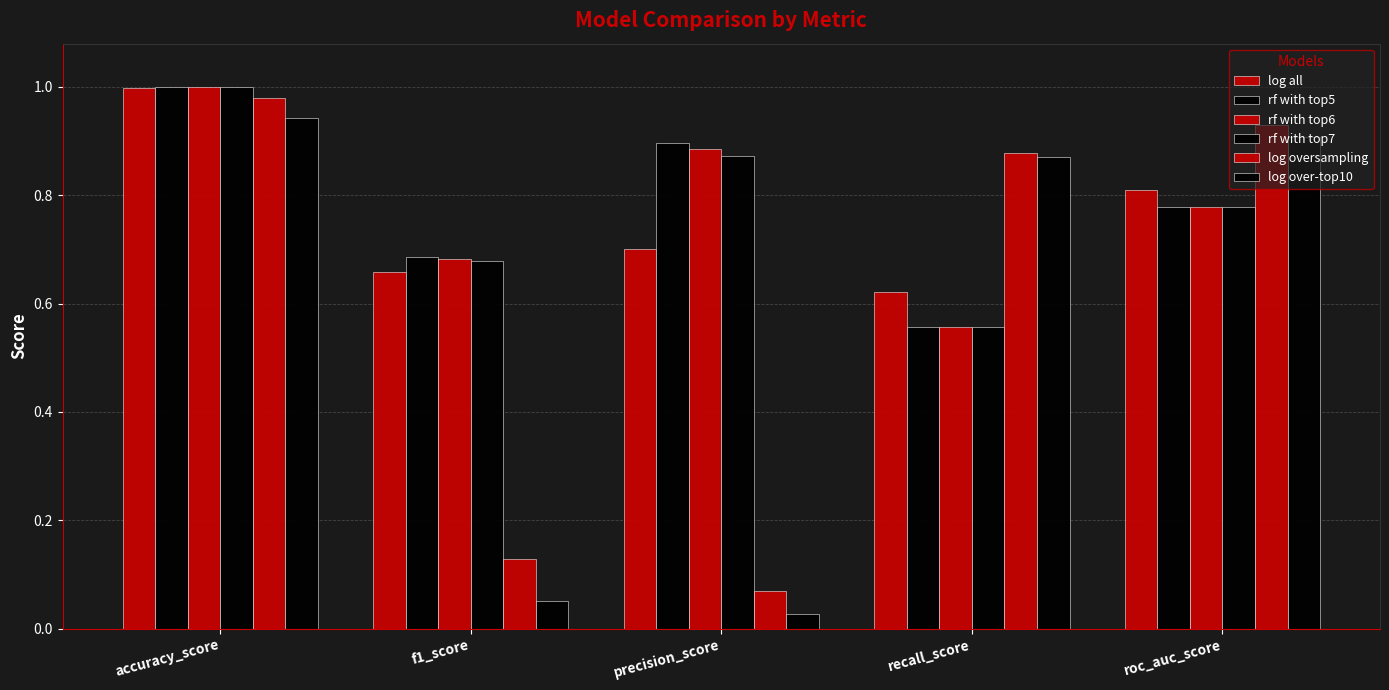

Are the bars grouped side by side (vs. stacked)?

Yes